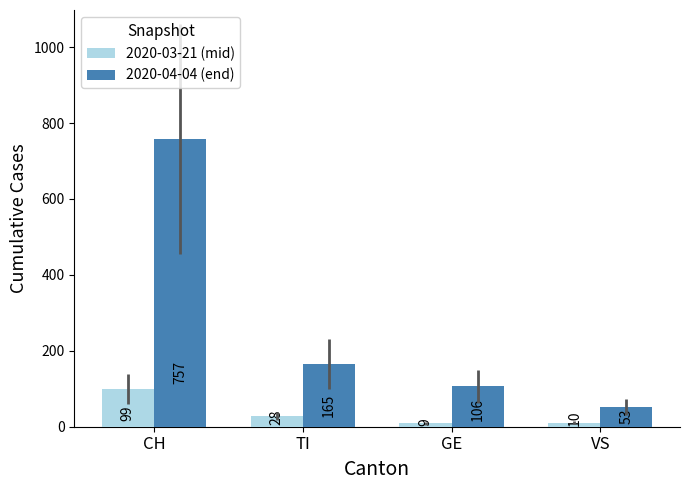

Rank the series by their average value, from highest to lowest.

2020-04-04 (end), 2020-03-21 (mid)